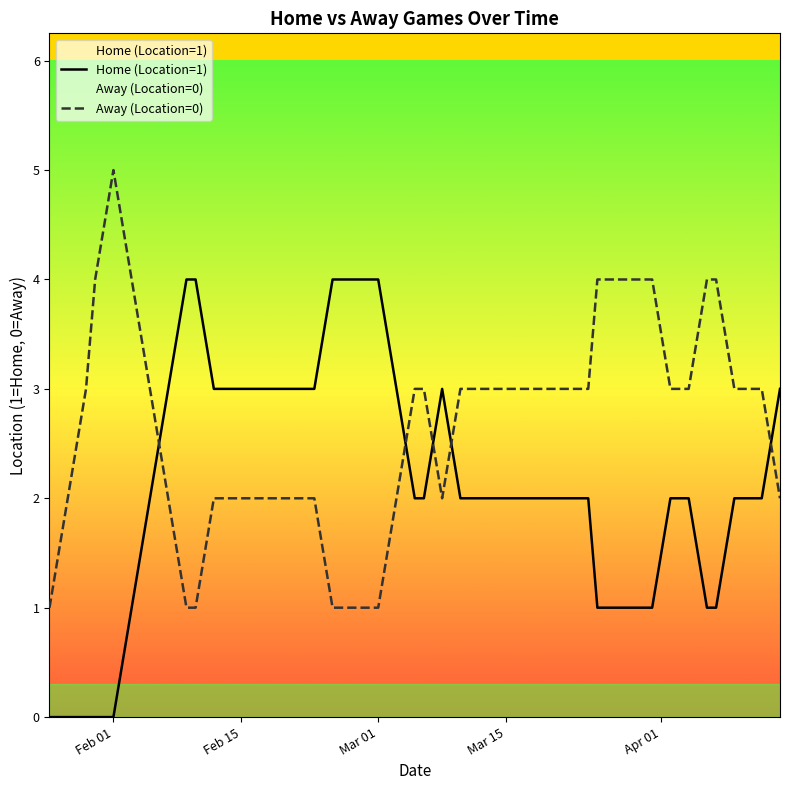

Which series has the largest range (max minus min)?

Home (Location=1)